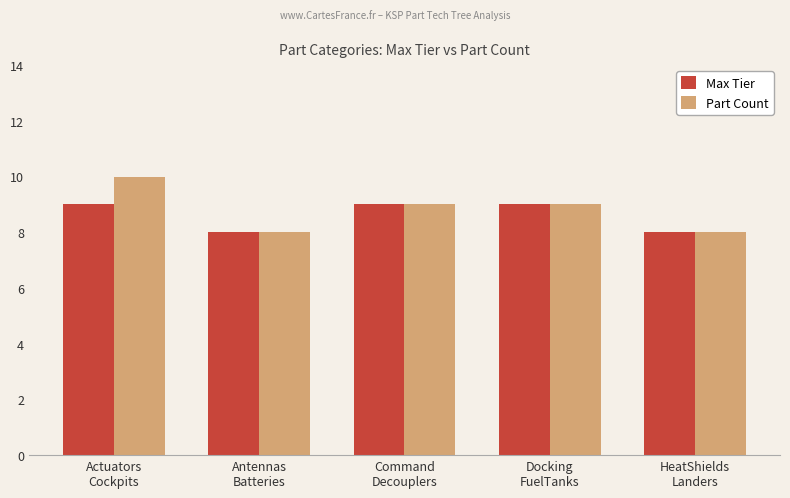

Reading right to left, list all the values displayed in this chart.

Max Tier: 8	9	9	8	9
Part Count: 8	9	9	8	10